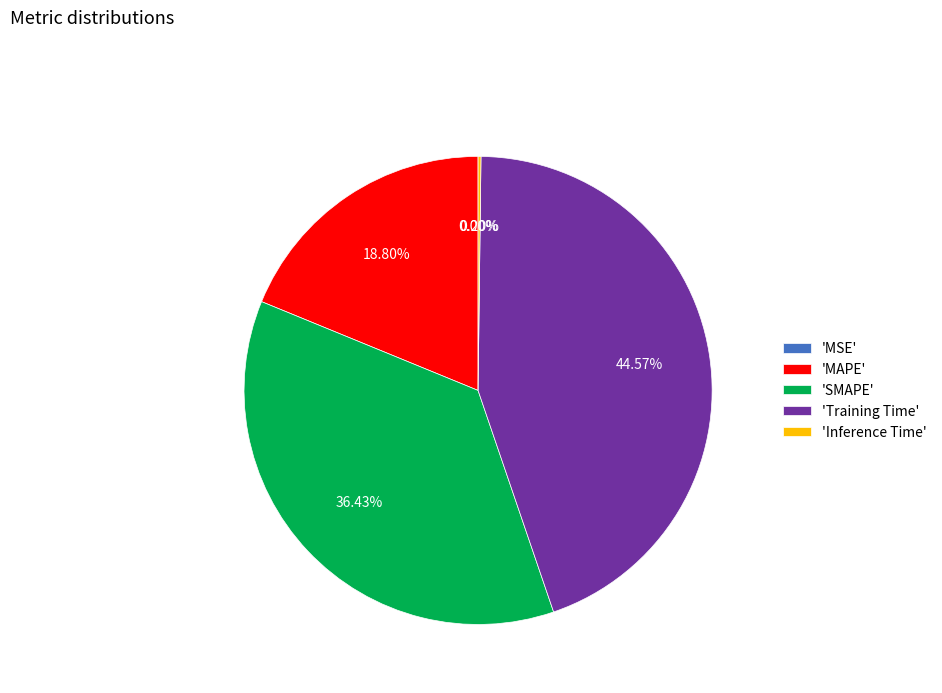

Is there any slice that represents more than half of the pie?

No